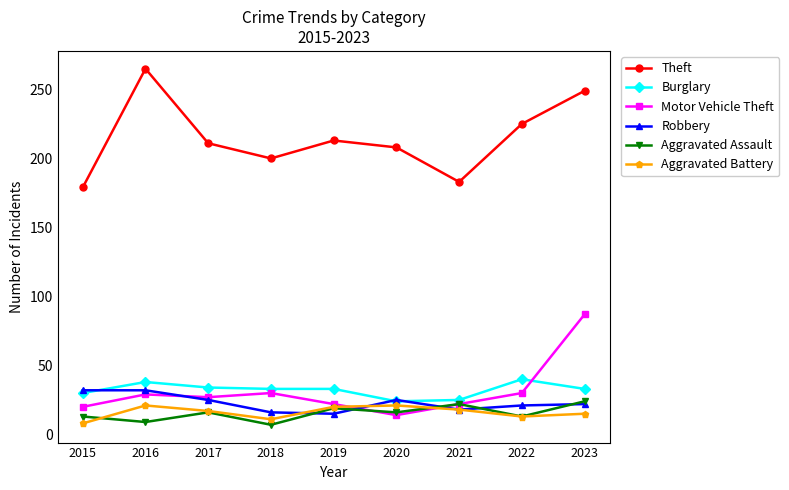

Is the value of Aggravated Battery at 2020 greater than the value of Theft at 2015?

No